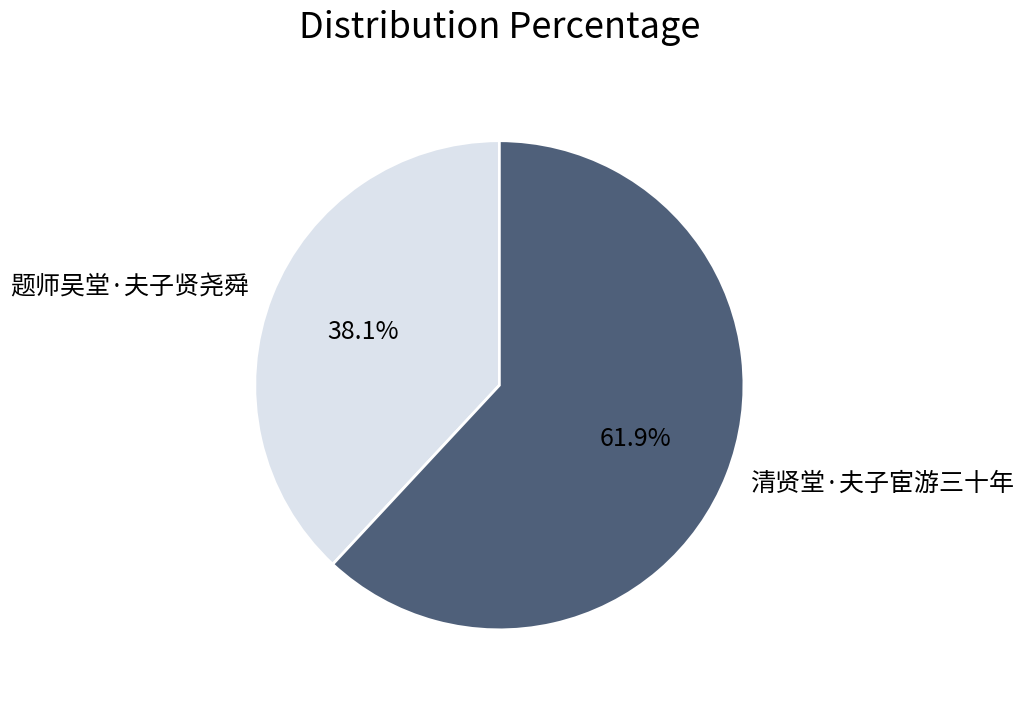

What percentage is NOT represented by 题师吴堂·夫子贤尧舜?

61.9%